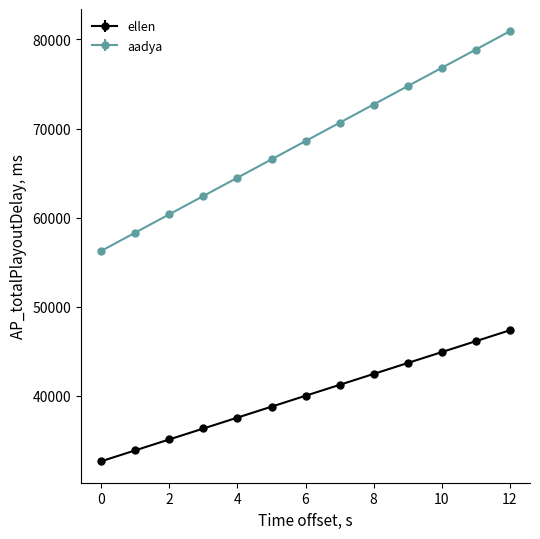

At how many categories does at least one series exceed 76104?

3